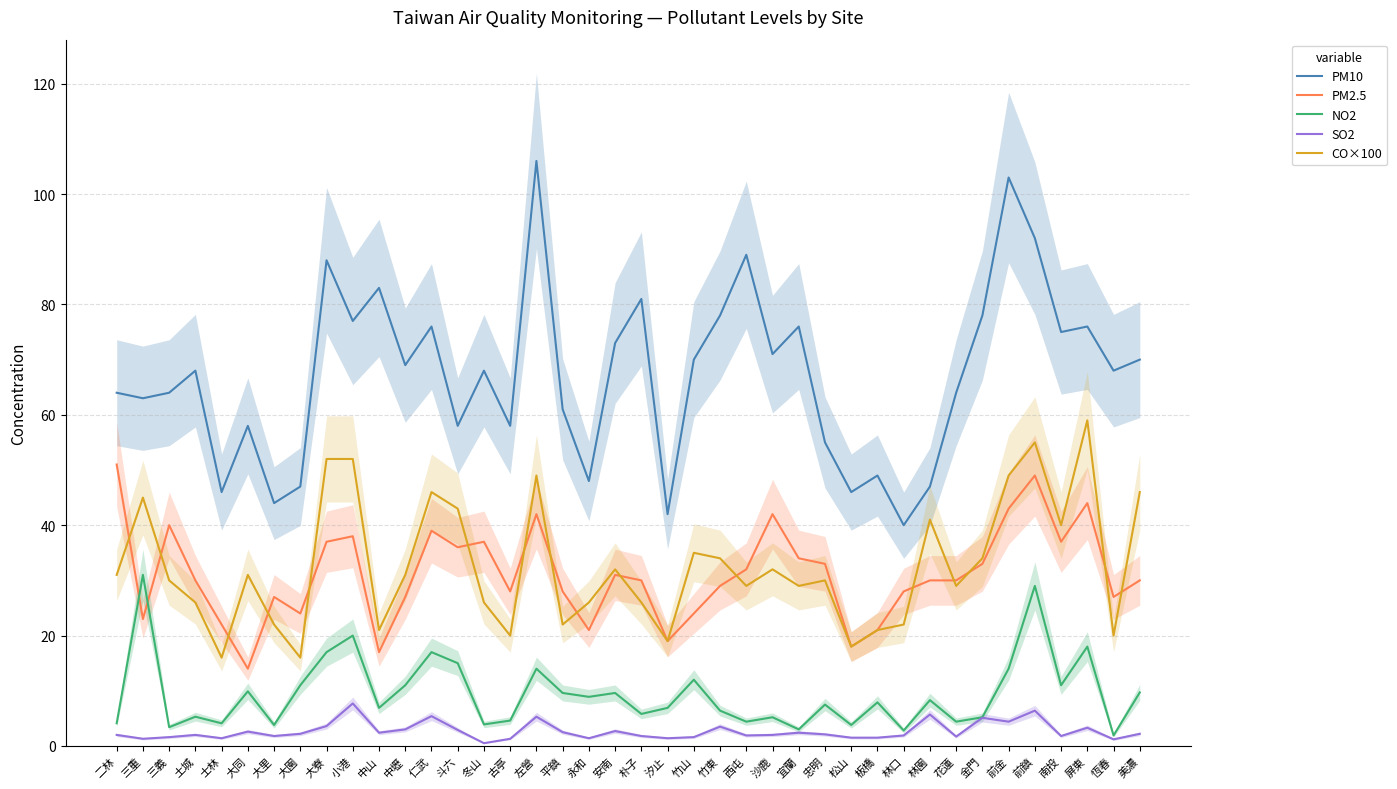

At which category does SO2 reach its first local valley?

三重